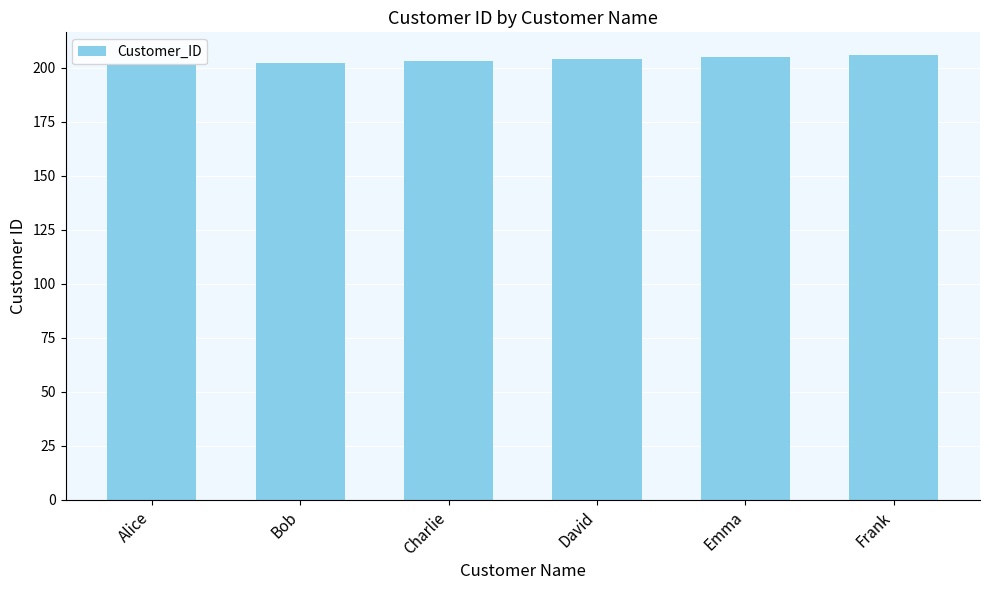

Reading left to right, what are all the values shown in this chart?

201	202	203	204	205	206